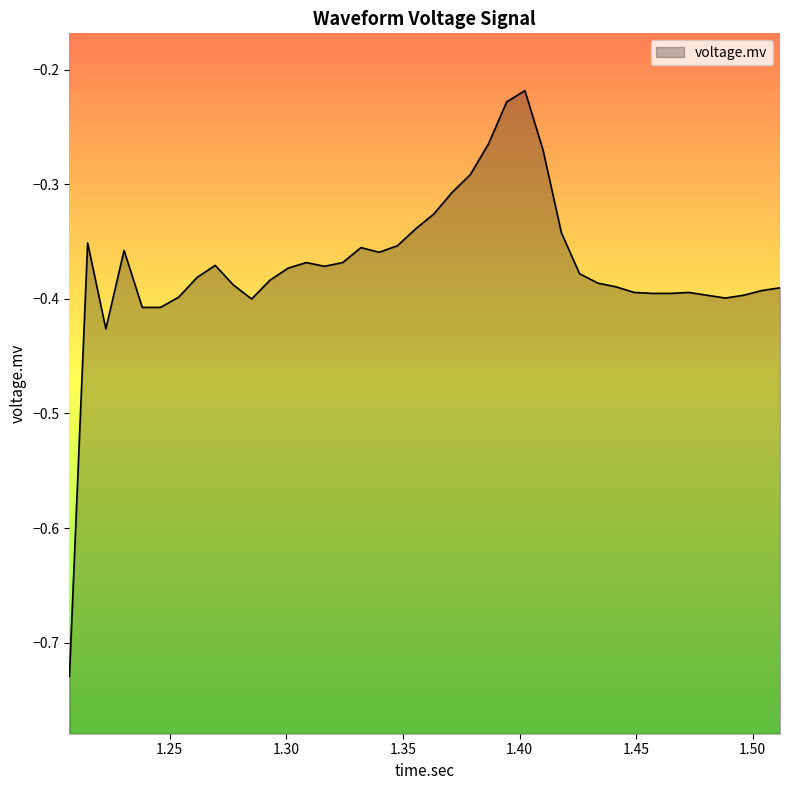

How many lines are shown in the chart?

1